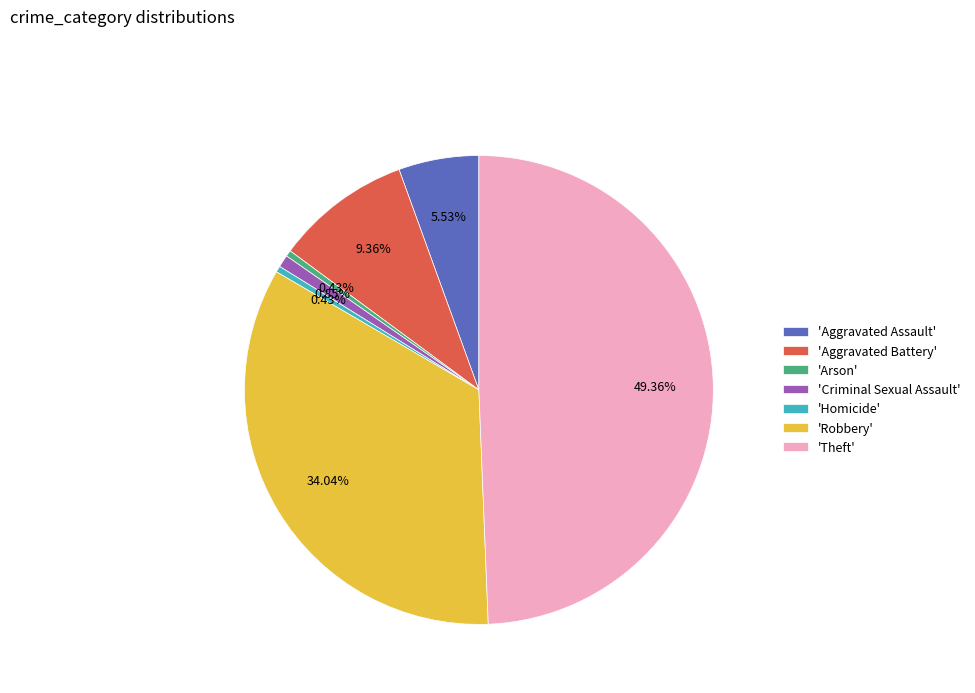

Which category has the biggest portion of the pie?

'Theft'